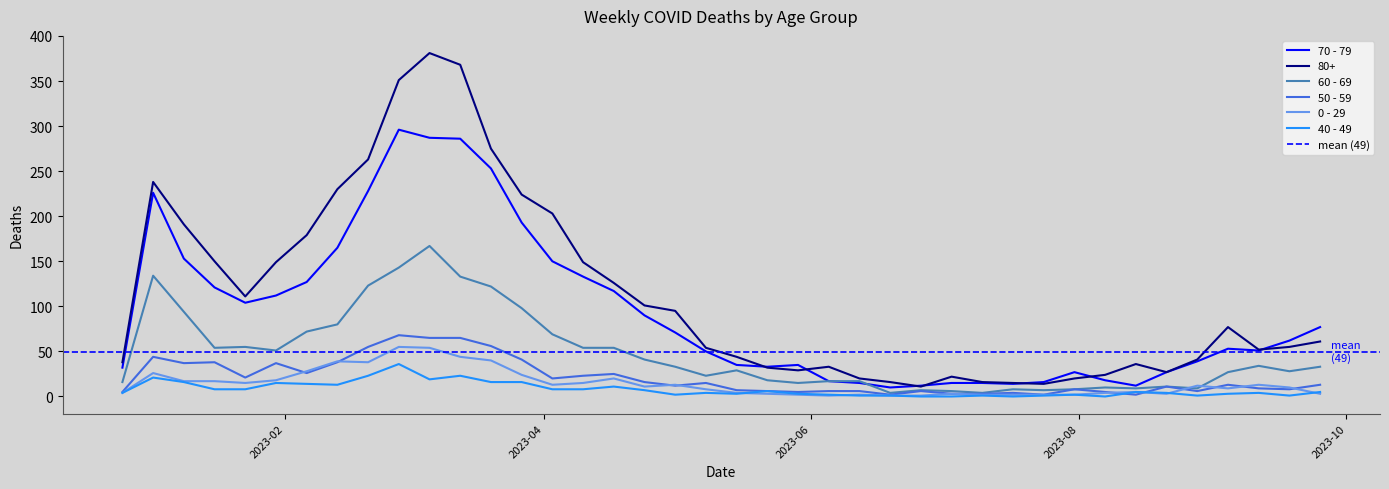

What is the label of the 21st point from the right?

2023-05-08